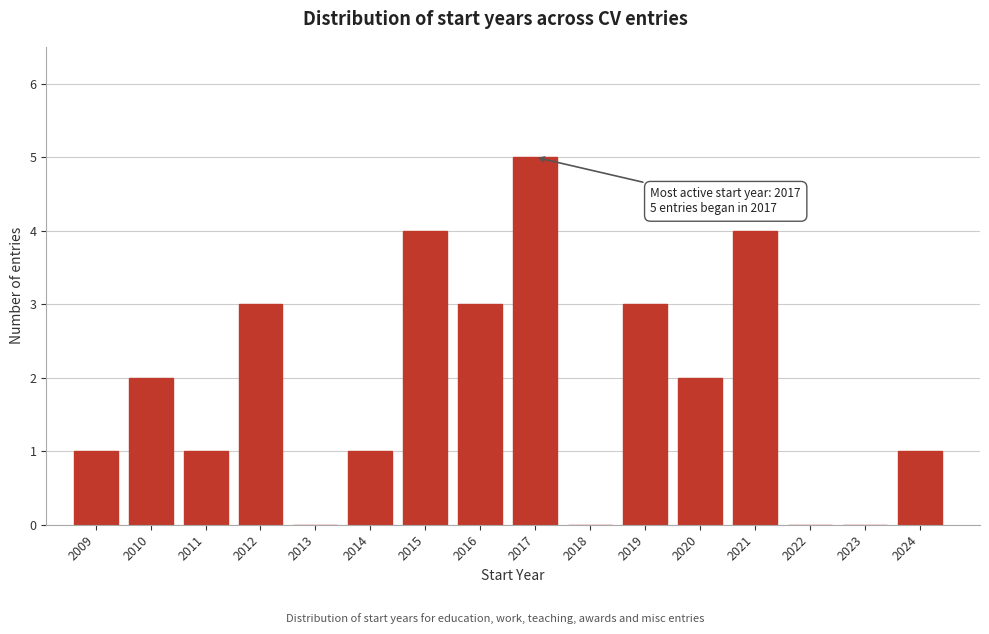

Reading right to left, list all the values displayed in this chart.

2024=1	2023=0	2022=0	2021=4	2020=2	2019=3	2018=0	2017=5	2016=3	2015=4	2014=1	2013=0	2012=3	2011=1	2010=2	2009=1